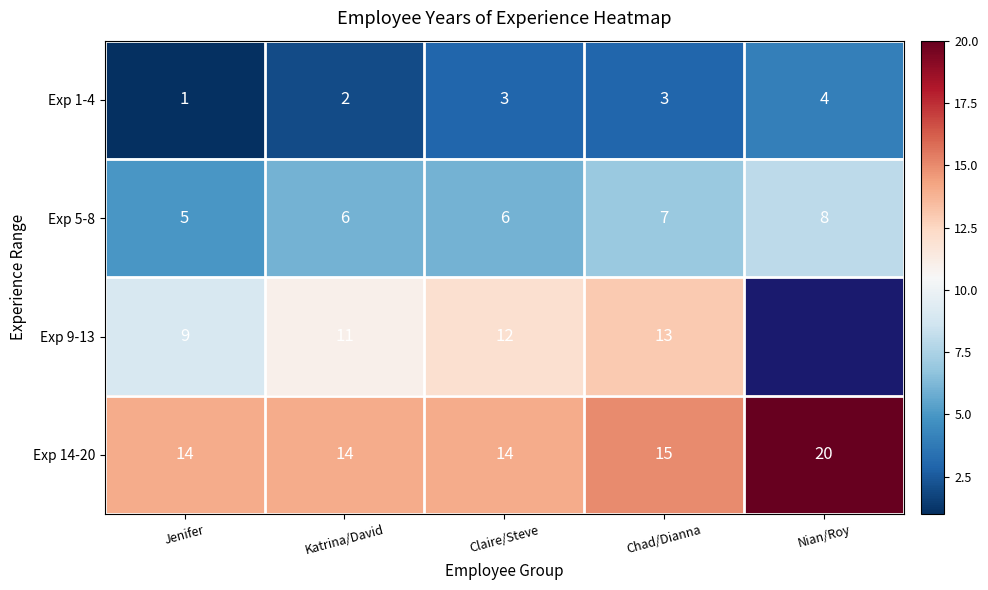

What is the difference between the Exp 14-20 values at Nian/Roy and Jenifer?

6